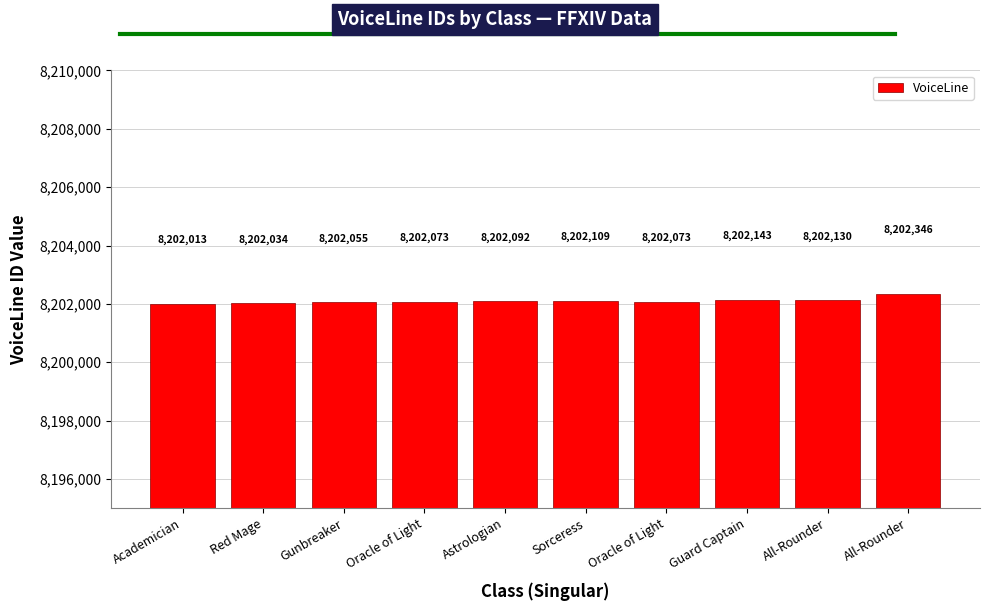

How many values are below 8202092?

5